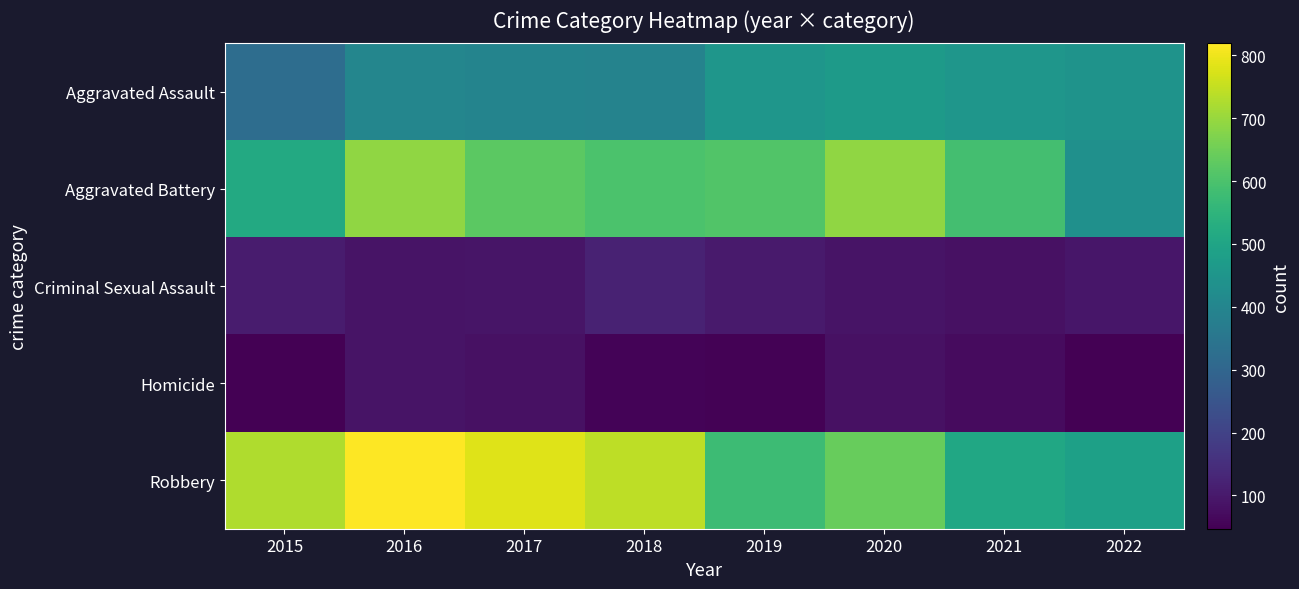

At which category does the chart reach its peak across all series?

2016